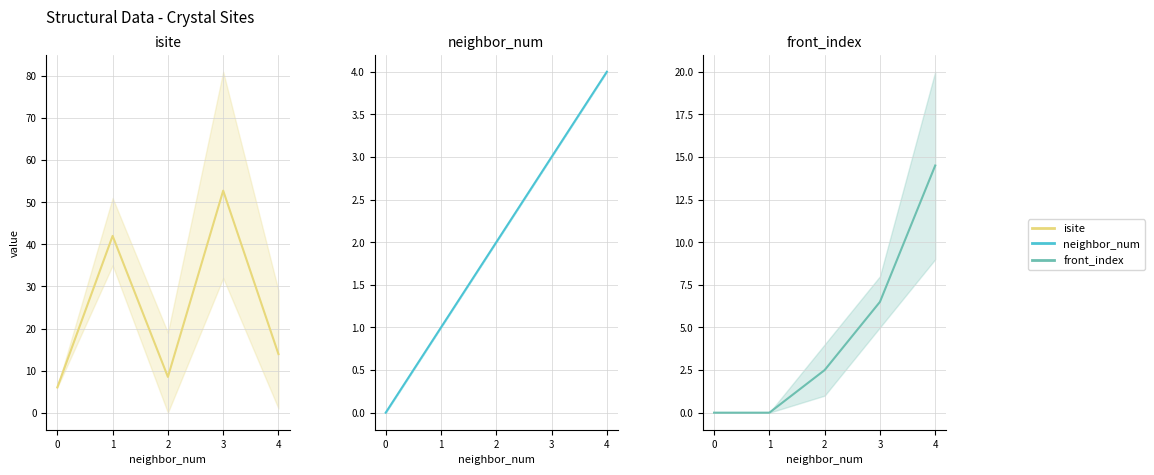

At which category does the chart reach its peak across all series?

3